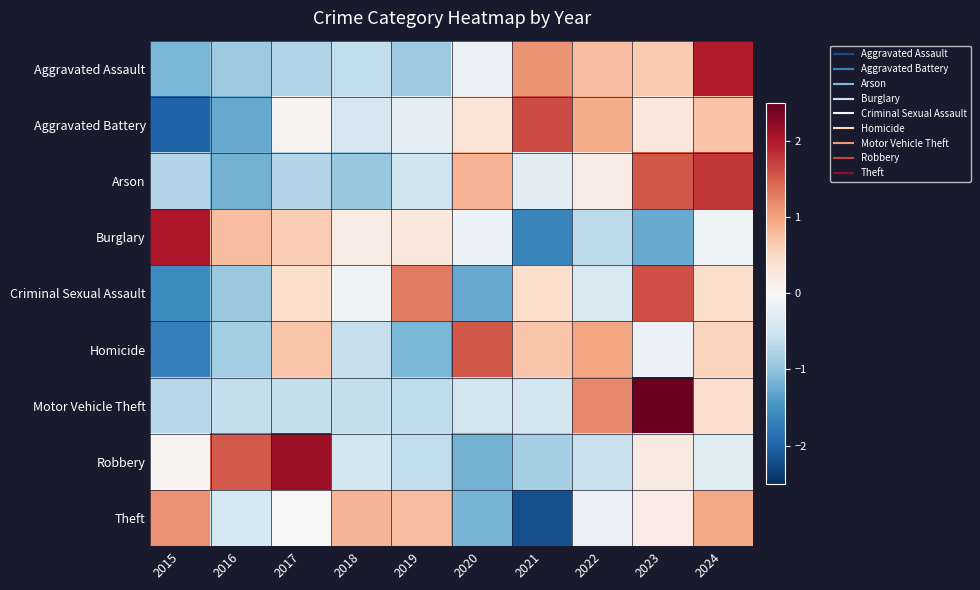

Which has a higher value, 2020 or 2021?

2021